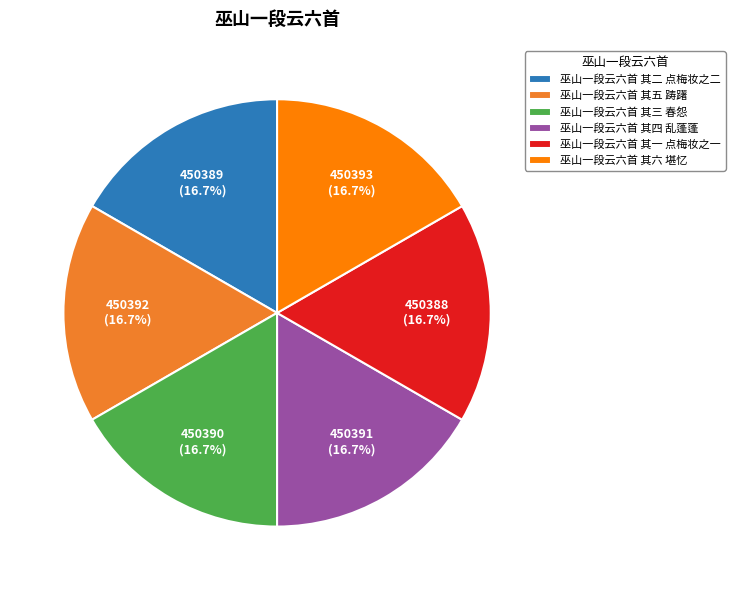

Do 巫山一段云六首 其三 春怨 and 巫山一段云六首 其五 踌躇 together represent more than half of the pie?

No